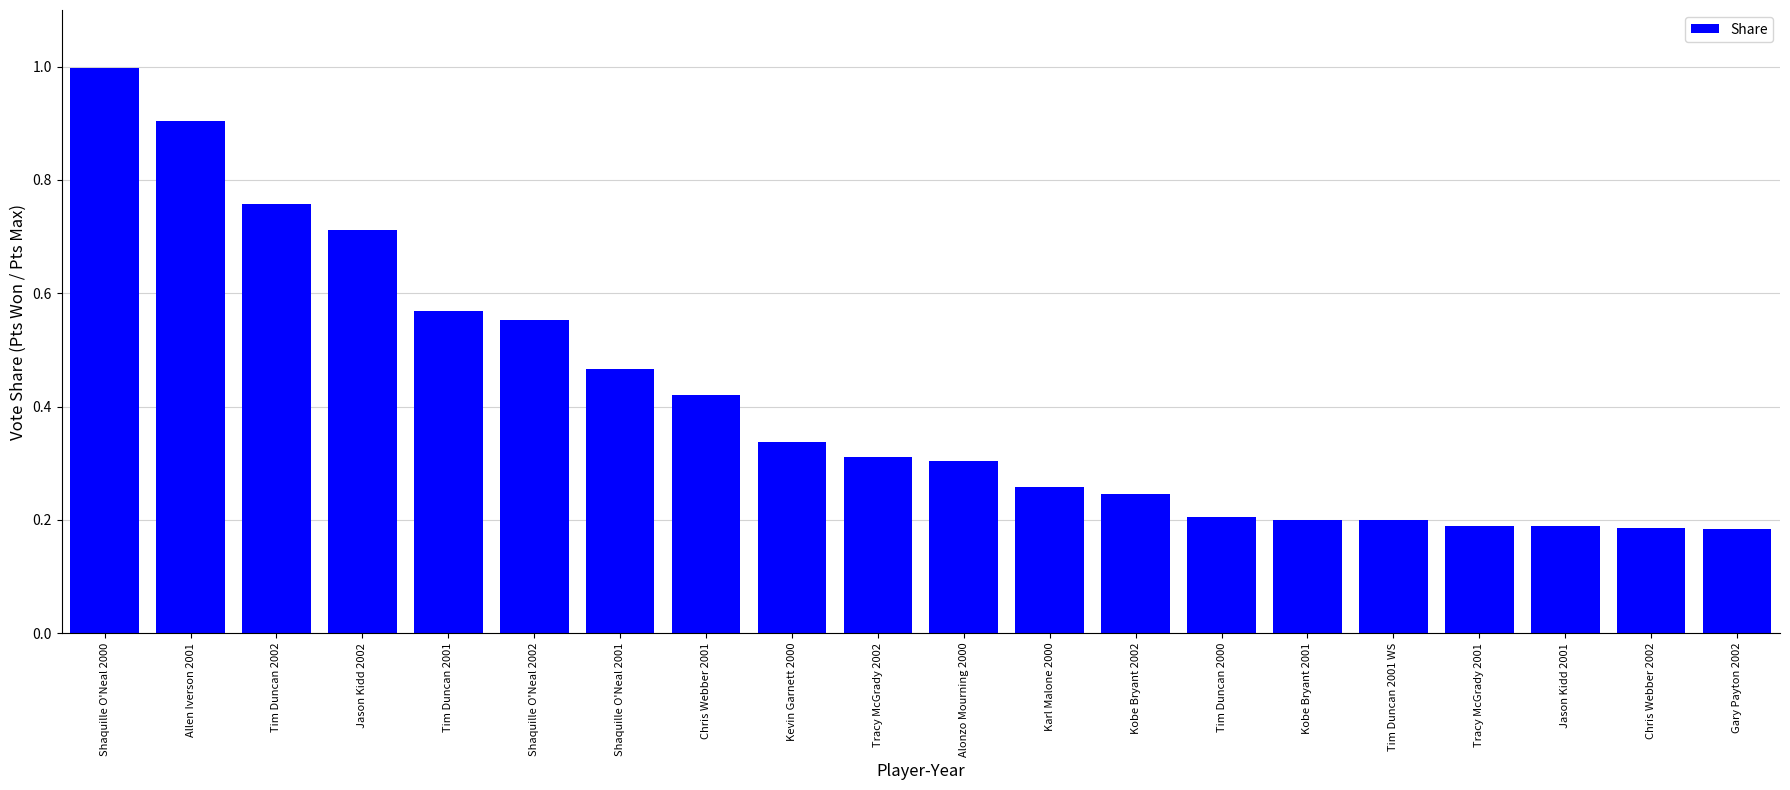

What value does the data have at Shaquille O'Neal 2000?

1.0